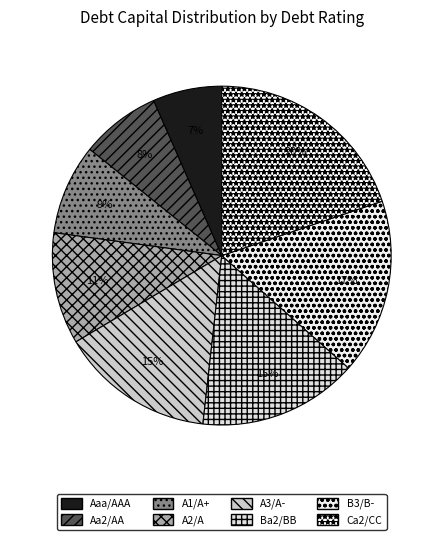

Count the number of slices in the pie.

8